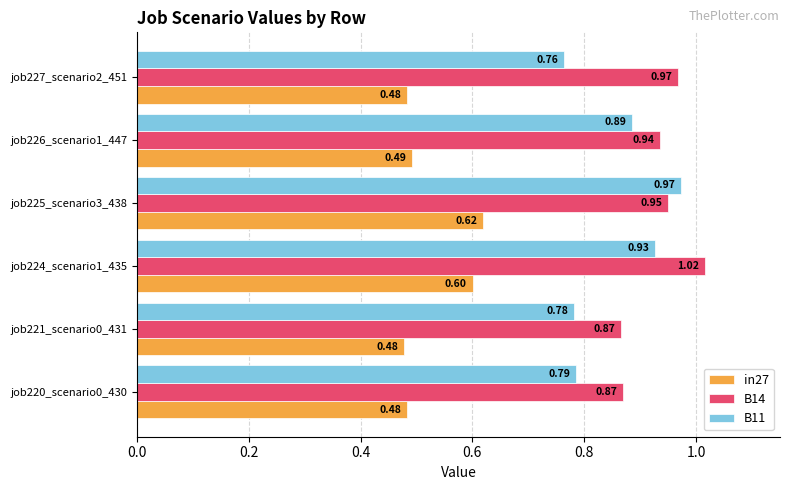

What is the sum of all B11 values?

5.1